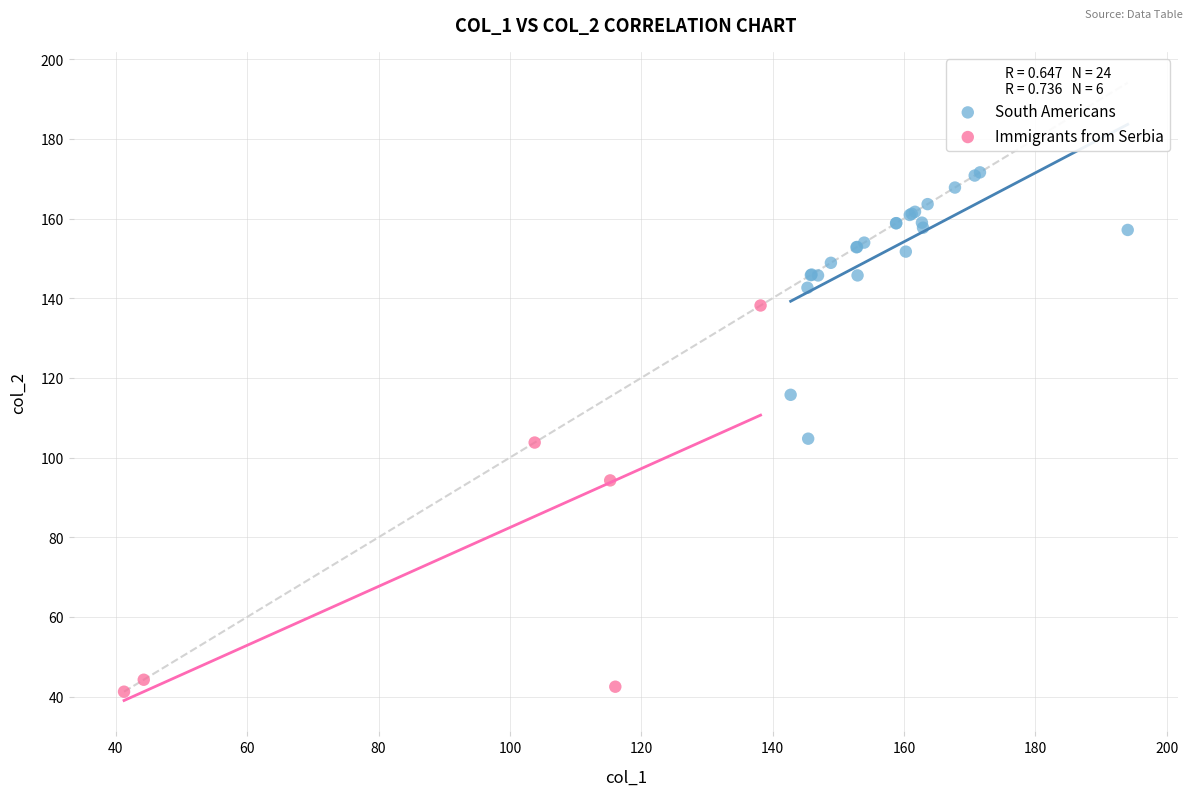

Which series has the largest Y range (max minus min)?

Immigrants from Serbia